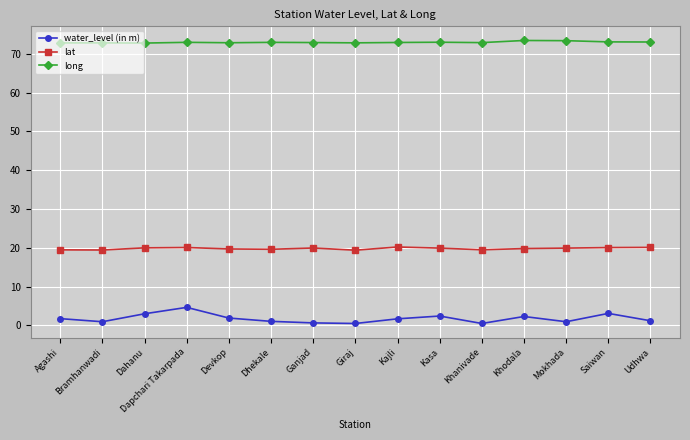

True or false: long has more than 0 interior local peaks.

True